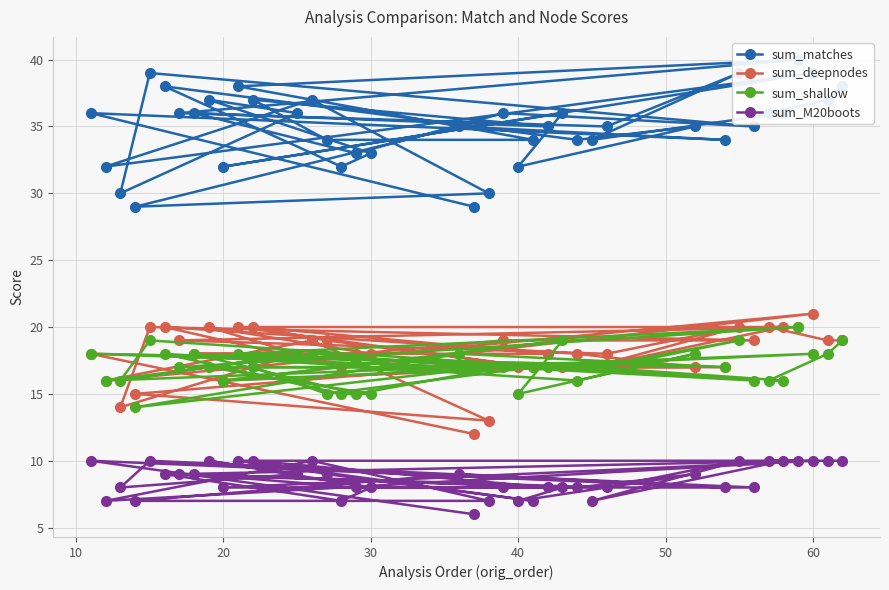

How many lines are shown in the chart?

4